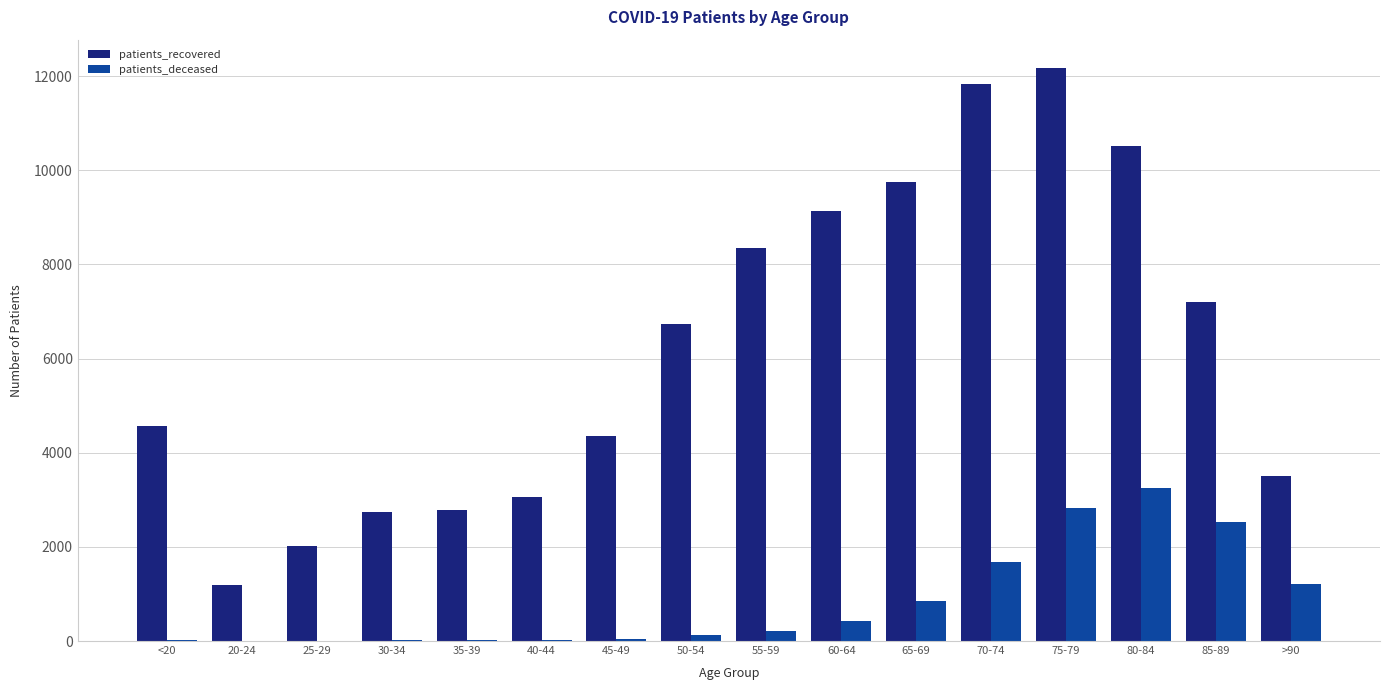

How many series are shown in this chart?

2